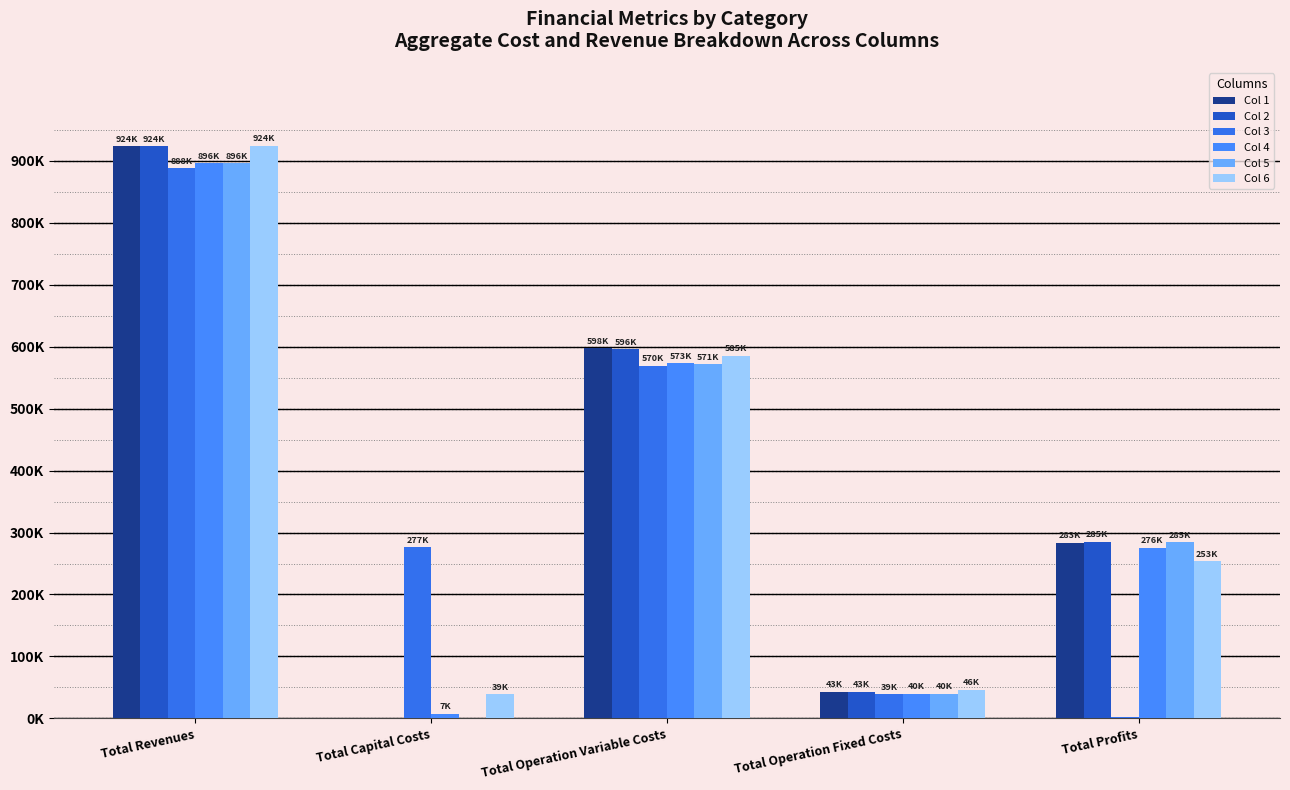

Are the bars grouped side by side (vs. stacked)?

Yes